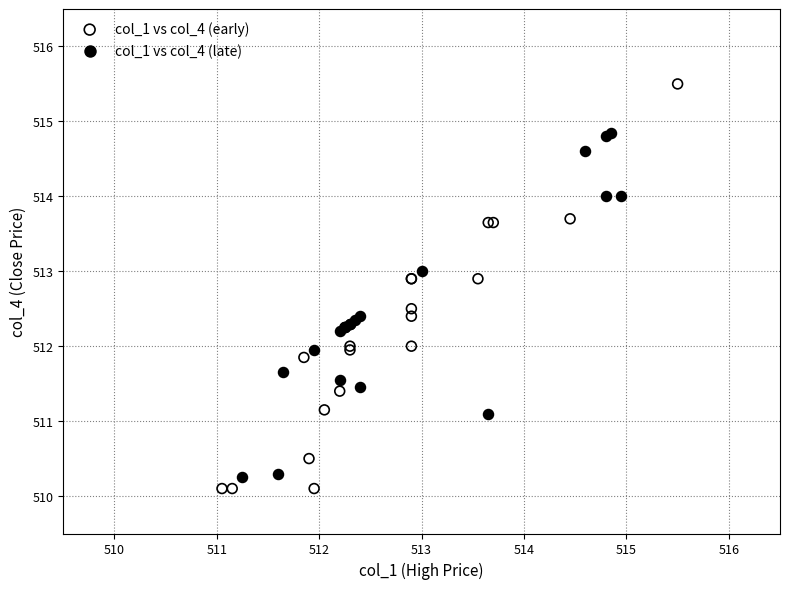

What are all the series names shown in the legend?

col_1 vs col_4 (early), col_1 vs col_4 (late)